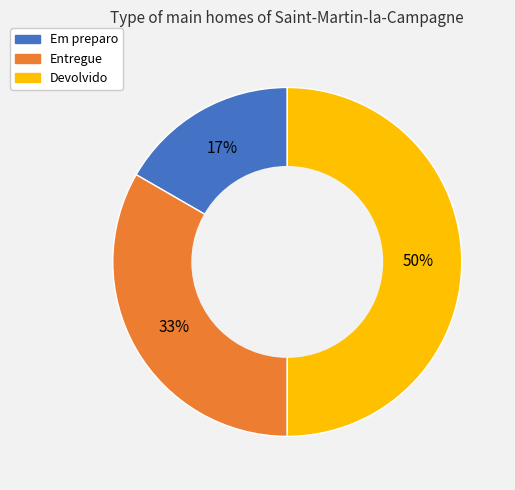

Does Em preparo account for over 50% of the chart?

No